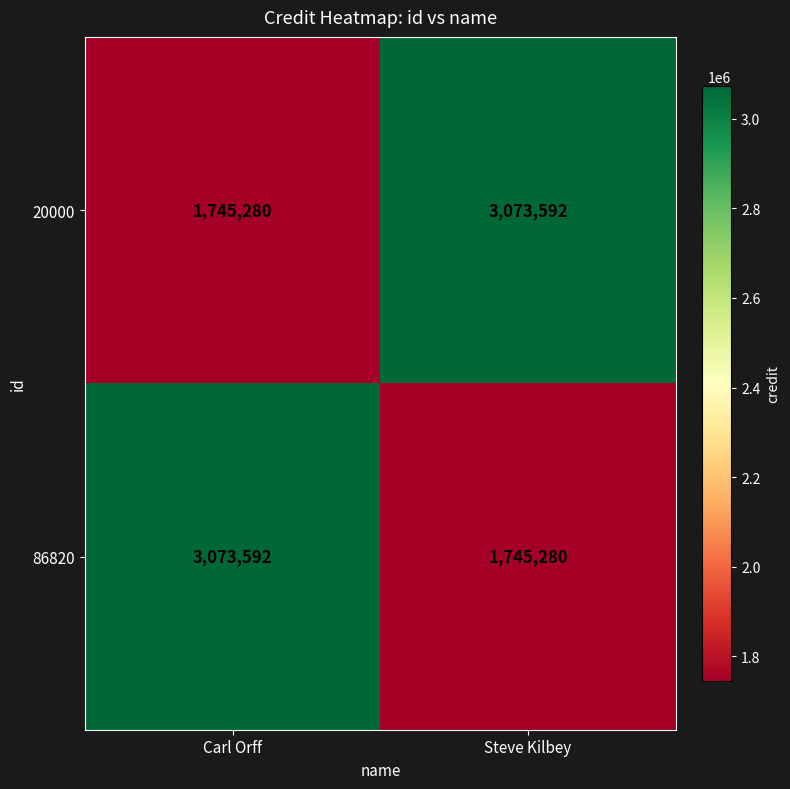

What is the greatest value displayed?

3073592